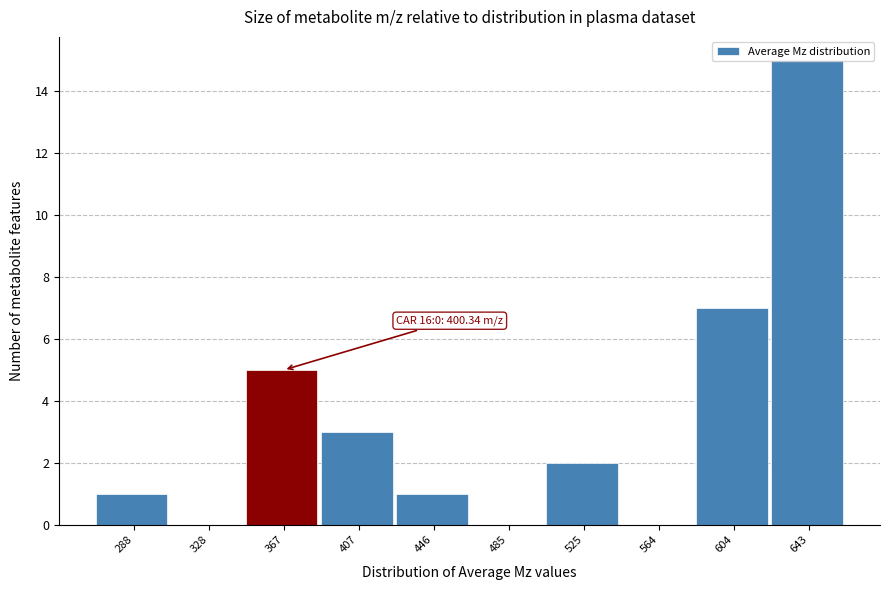

The value at 485 is -10. True or false?

False